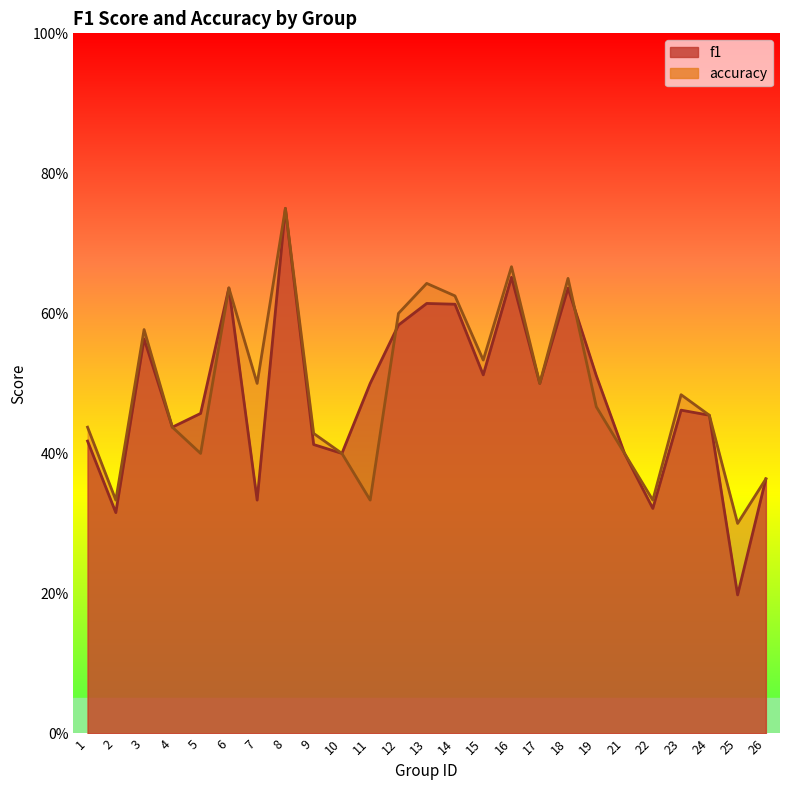

Is the value of f1 at 3 greater than the value of accuracy at 24?

Yes